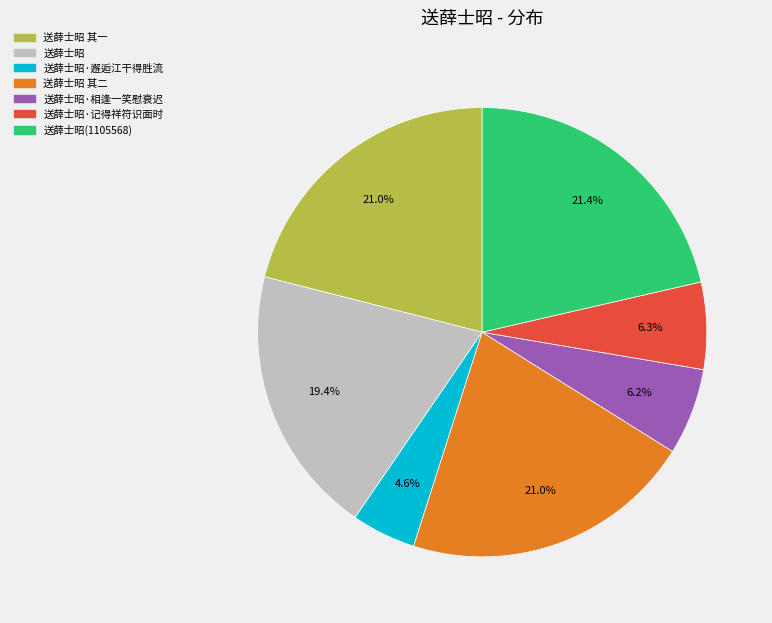

Is there a majority slice in this chart?

No